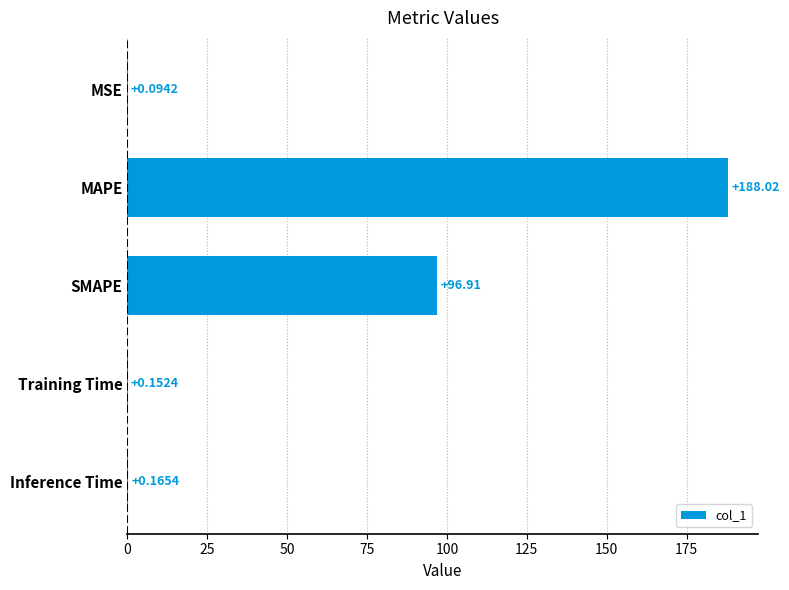

What is the sum of the values at Inference Time and MAPE?

188.2